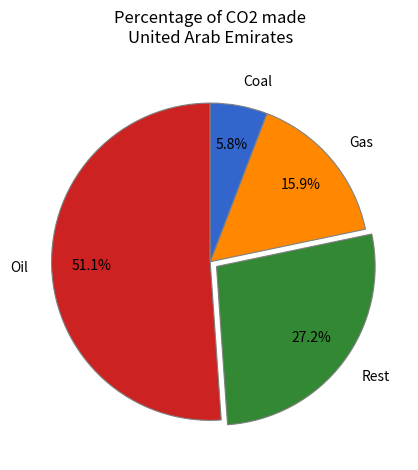

Do Oil and Coal together represent more than half of the pie?

Yes